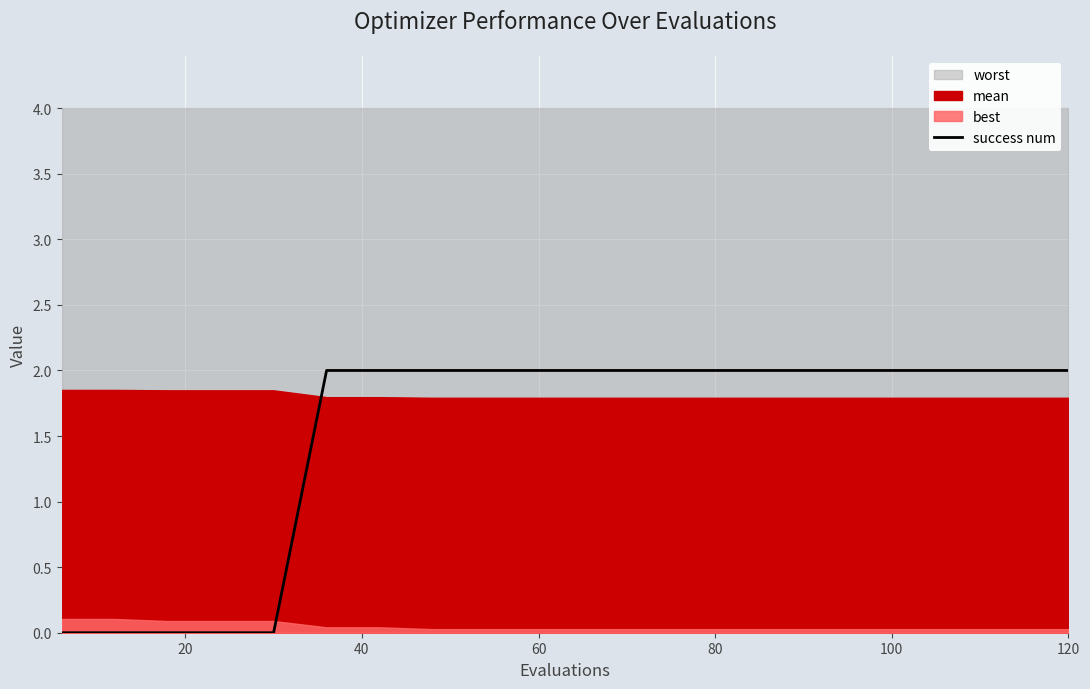

The value at 20 is 1. True or false?

False